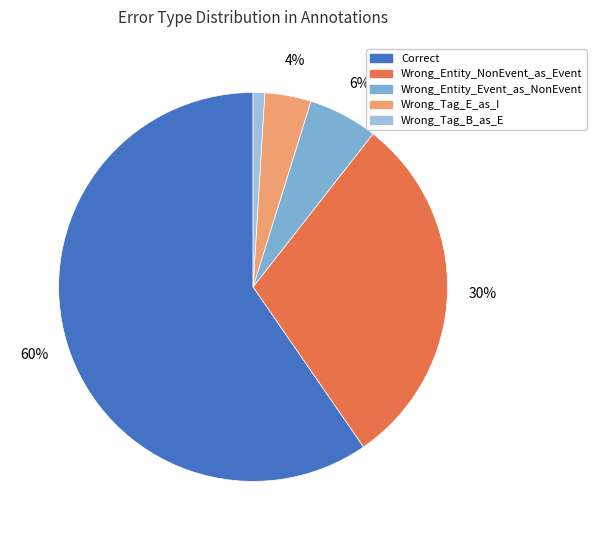

Which slice is the smallest?

Wrong_Tag_B_as_E